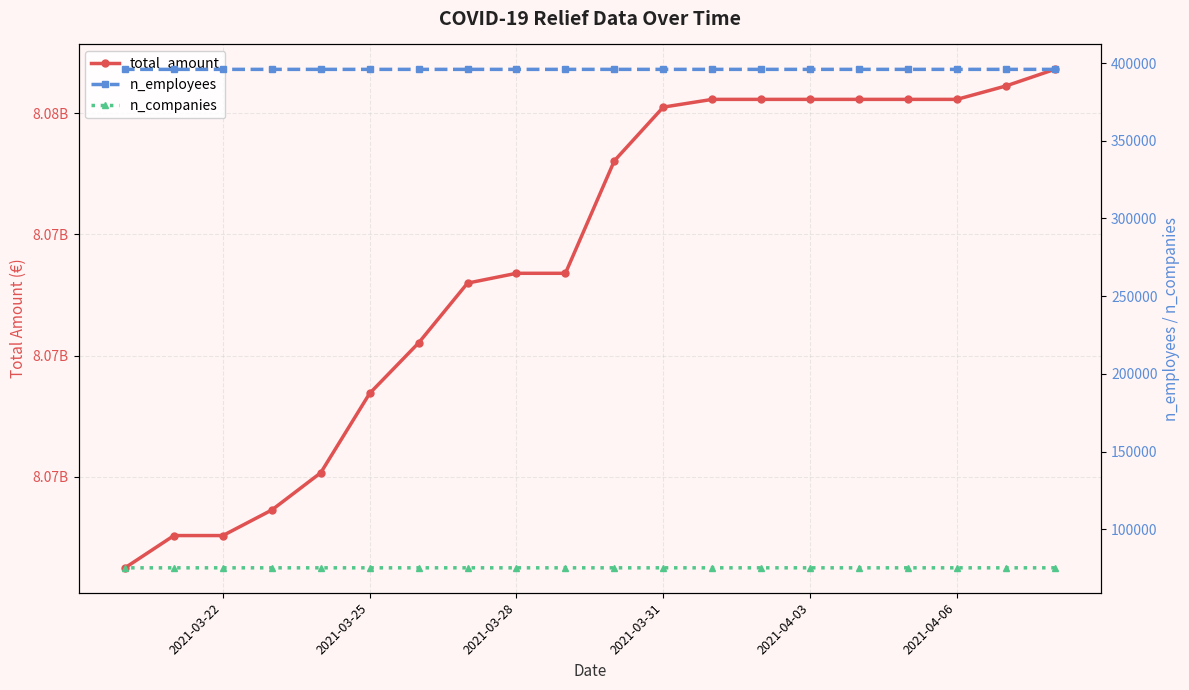

The value of total_amount at 2021-04-03 is 11415135608. True or false?

False